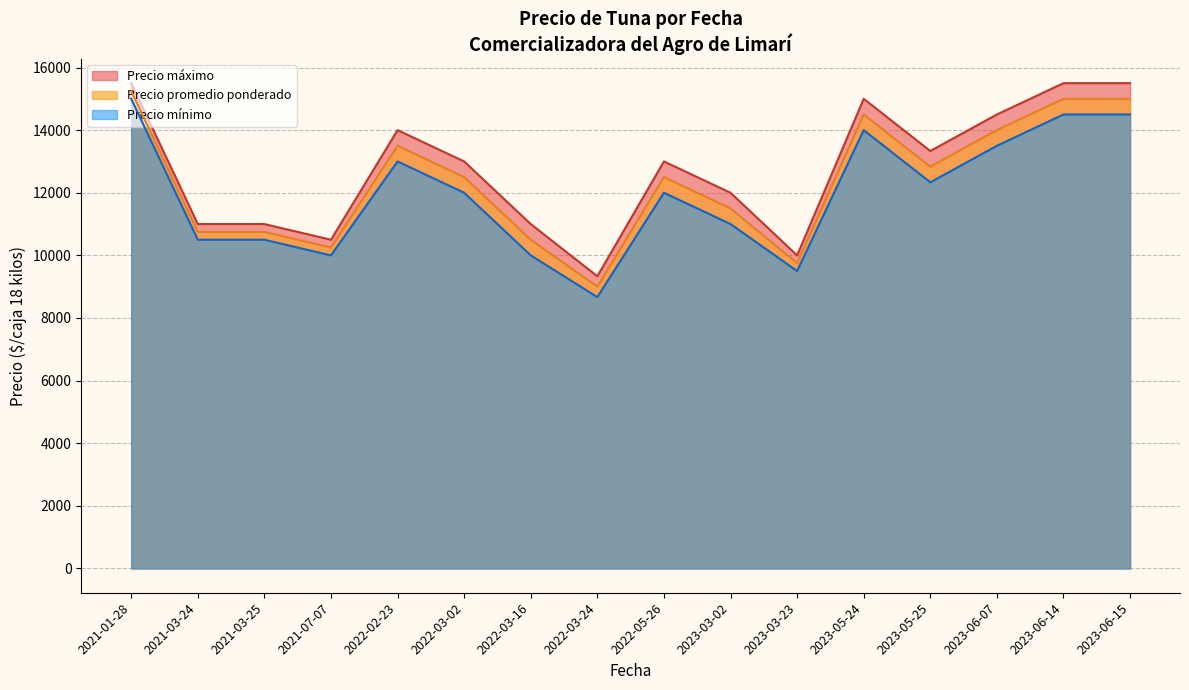

True or false: Precio promedio ponderado has more than 1 points higher than both neighbors.

True